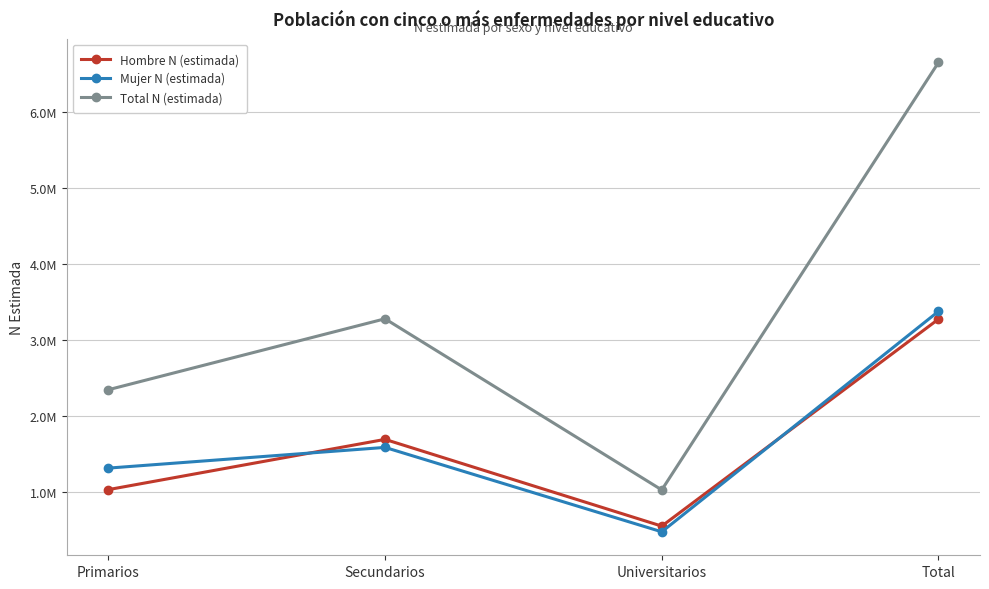

Where do Mujer N (estimada) and Hombre N (estimada) first cross each other?

Primarios and Secundarios